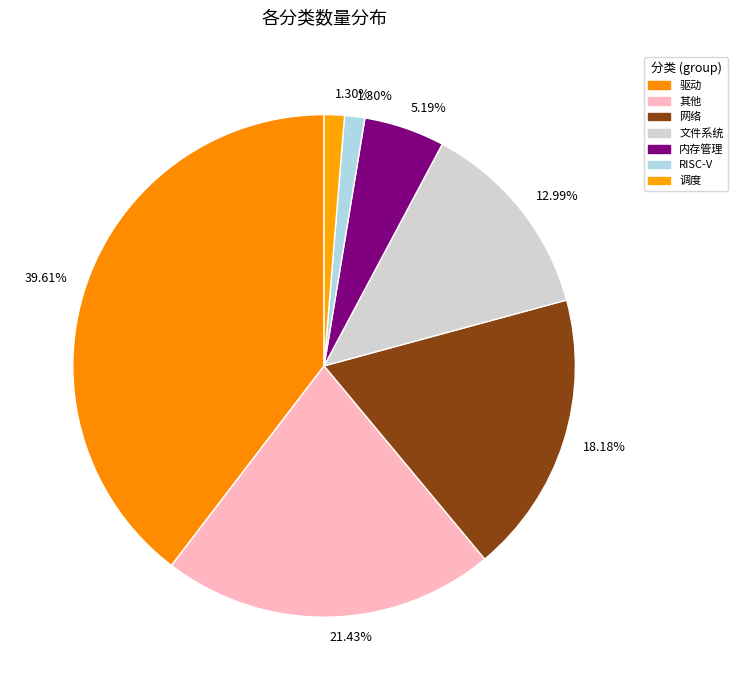

To the nearest percent, what portion does RISC-V represent?

1%